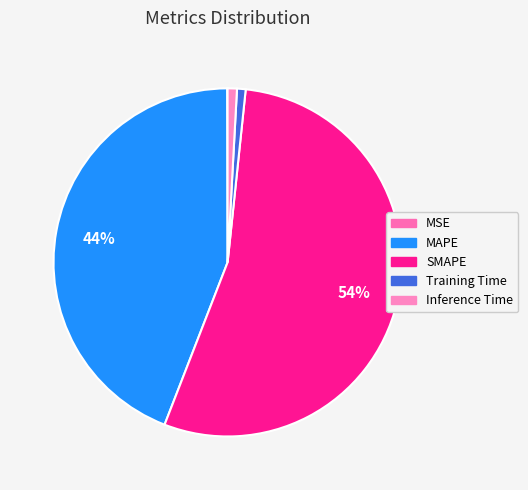

Do Training Time and SMAPE together represent more than half of the pie?

Yes